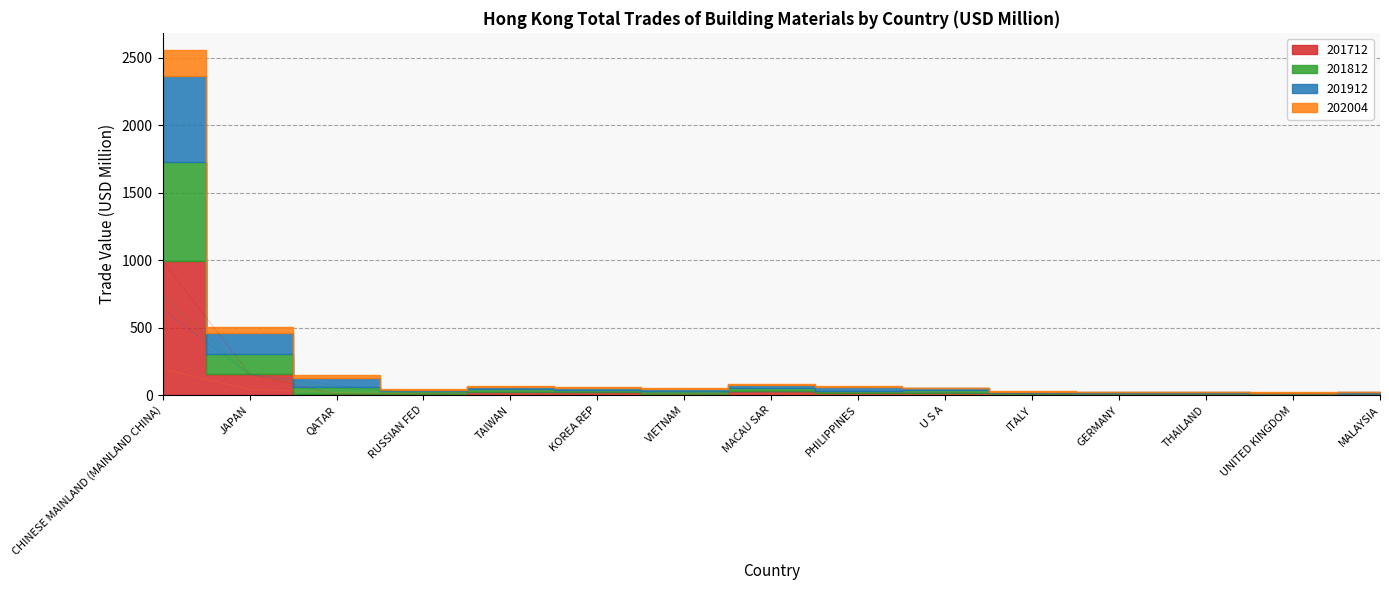

Reading left to right, extract all data points from this chart.

201712: CHINESE MAINLAND (MAINLAND CHINA)=994.6	JAPAN=157.5	QATAR=6.3	RUSSIAN FED=10.6	TAIWAN=22.9	KOREA REP=21.0	VIETNAM=6.9	MACAU SAR=27.4	PHILIPPINES=15.8	U S A=18.7	ITALY=9.6	GERMANY=7.0	THAILAND=7.1	UNITED KINGDOM=7.2	MALAYSIA=6.1
201812: CHINESE MAINLAND (MAINLAND CHINA)=735.6	JAPAN=148.0	QATAR=50.6	RUSSIAN FED=17.5	TAIWAN=20.6	KOREA REP=16.2	VIETNAM=23.1	MACAU SAR=27.0	PHILIPPINES=11.6	U S A=17.8	ITALY=8.4	GERMANY=7.7	THAILAND=7.6	UNITED KINGDOM=6.1	MALAYSIA=4.8
201912: CHINESE MAINLAND (MAINLAND CHINA)=635.8	JAPAN=154.0	QATAR=71.6	RUSSIAN FED=6.6	TAIWAN=19.3	KOREA REP=15.4	VIETNAM=16.9	MACAU SAR=23.1	PHILIPPINES=31.6	U S A=15.3	ITALY=7.4	GERMANY=6.4	THAILAND=5.9	UNITED KINGDOM=6.0	MALAYSIA=10.1
202004: CHINESE MAINLAND (MAINLAND CHINA)=191.6	JAPAN=44.1	QATAR=20.1	RUSSIAN FED=8.3	TAIWAN=7.9	KOREA REP=7.7	VIETNAM=7.4	MACAU SAR=6.4	PHILIPPINES=5.9	U S A=3.4	ITALY=1.8	GERMANY=1.6	THAILAND=1.5	UNITED KINGDOM=1.3	MALAYSIA=1.2